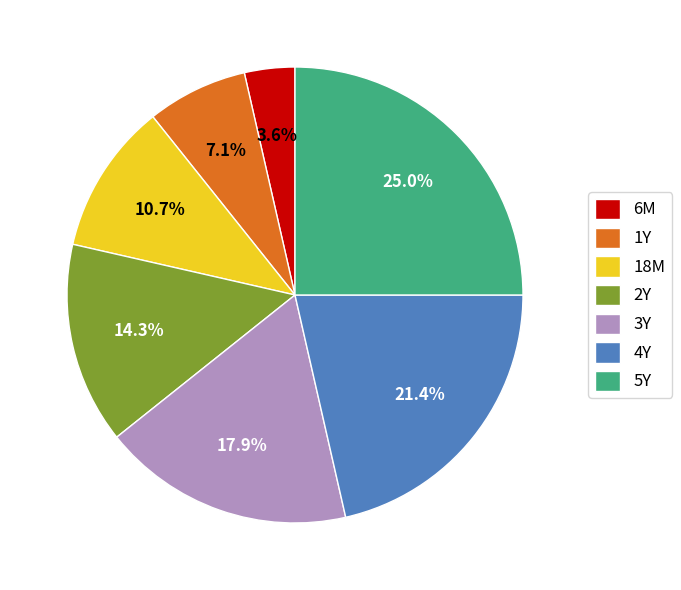

Is there a majority slice in this chart?

No